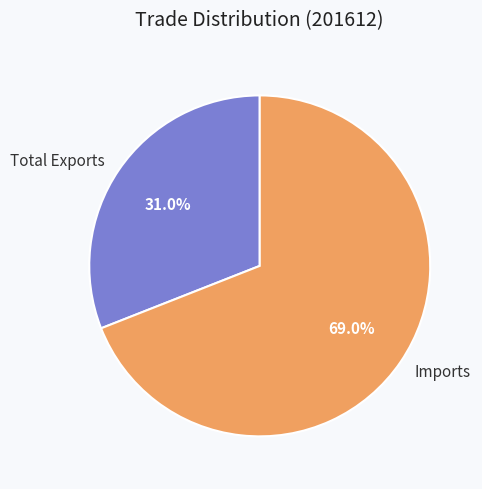

Rank the categories by value from highest to lowest.

Imports, Total Exports